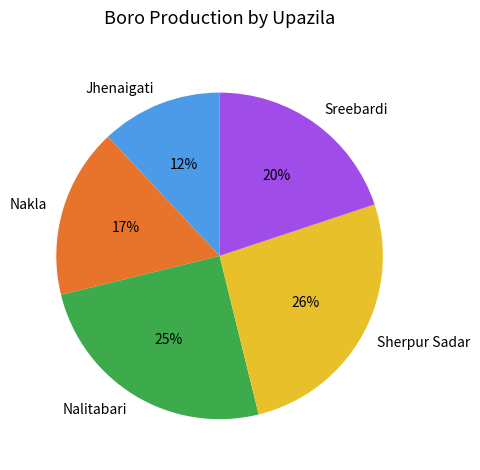

To the nearest percent, what percentage of the pie is Sherpur Sadar?

26%